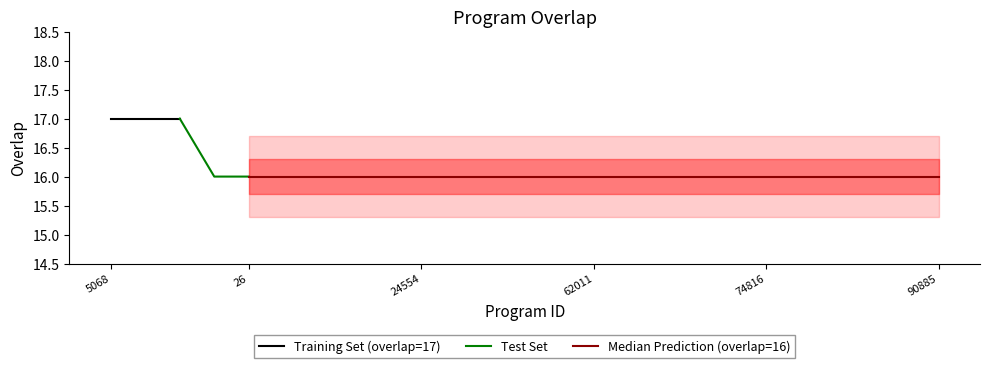

True or false: the data shows 24 at 24554.

False